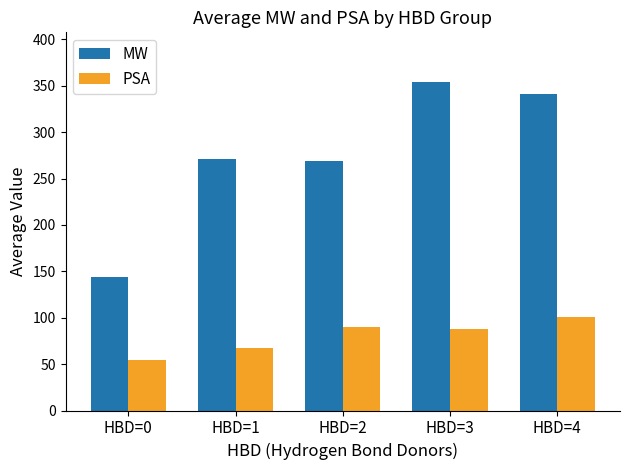

Reading left to right, what are all the values shown in this chart?

MW: 144.1	271.3	269.3	354.5	341.3
PSA: 54.0	67.9	89.7	87.9	100.4